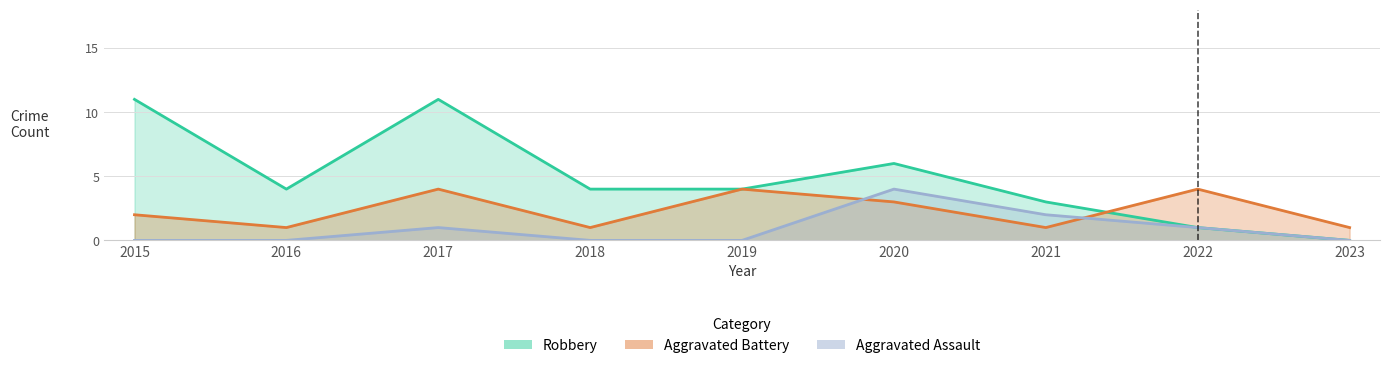

Reading right to left, transcribe all the data shown in this chart.

Aggravated Assault: 2023=0	2022=1	2021=2	2020=4	2019=0	2018=0	2017=1	2016=0	2015=0
Aggravated Battery: 2023=1	2022=4	2021=1	2020=3	2019=4	2018=1	2017=4	2016=1	2015=2
Robbery: 2023=0	2022=1	2021=3	2020=6	2019=4	2018=4	2017=11	2016=4	2015=11